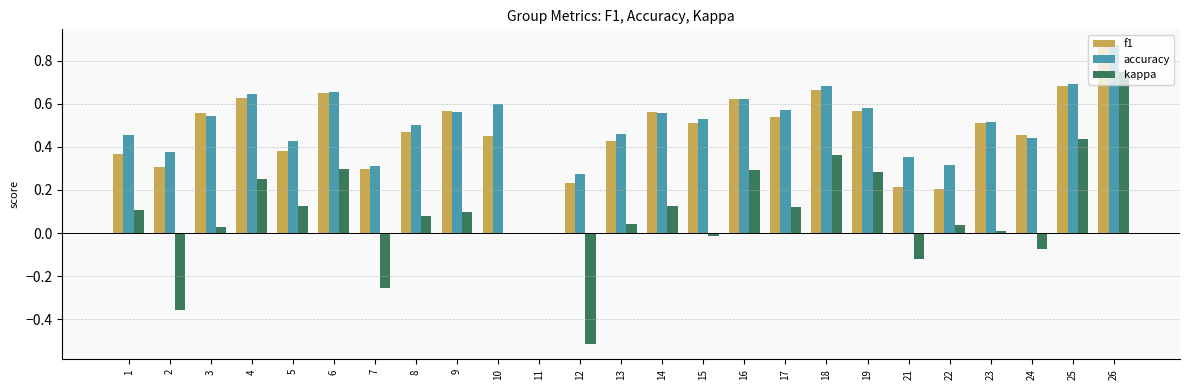

At which category is the sum across all series the highest?

26